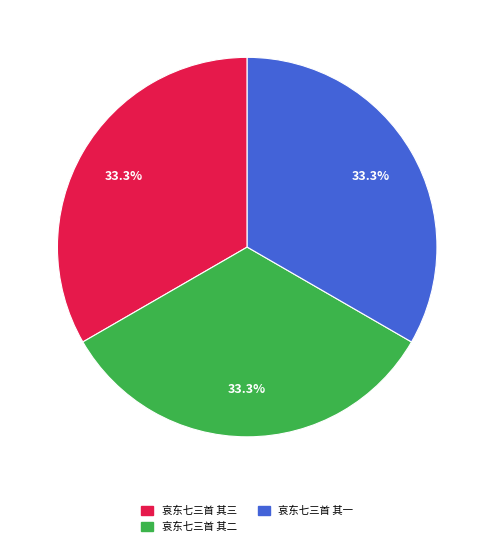

To the nearest percent, what portion does 哀东七三首 其二 represent?

33%